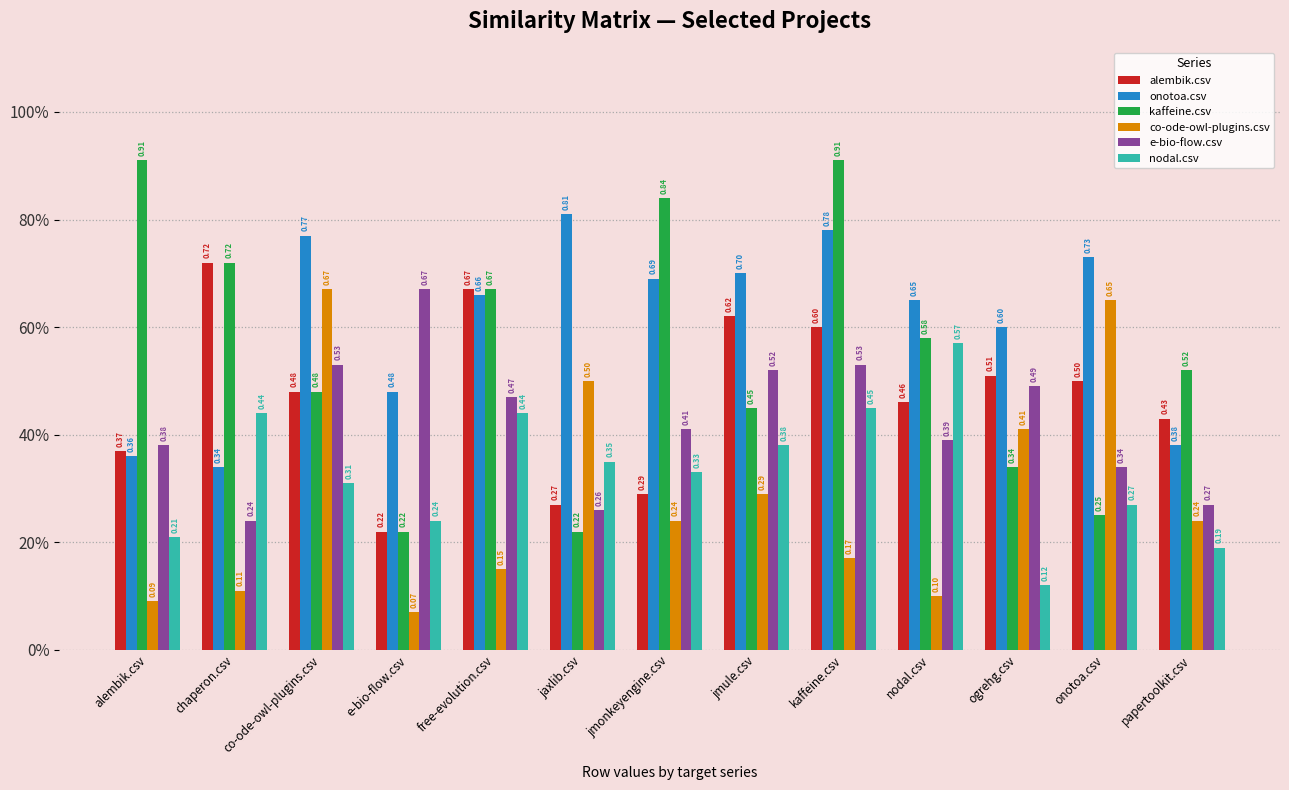

Reading left to right, what are all the values shown in this chart?

alembik.csv: 0.4	0.7	0.5	0.2	0.7	0.3	0.3	0.6	0.6	0.5	0.5	0.5	0.4
onotoa.csv: 0.4	0.3	0.8	0.5	0.7	0.8	0.7	0.7	0.8	0.7	0.6	0.7	0.4
kaffeine.csv: 0.9	0.7	0.5	0.2	0.7	0.2	0.8	0.5	0.9	0.6	0.3	0.2	0.5
co-ode-owl-plugins.csv: 0.1	0.1	0.7	0.1	0.1	0.5	0.2	0.3	0.2	0.1	0.4	0.7	0.2
e-bio-flow.csv: 0.4	0.2	0.5	0.7	0.5	0.3	0.4	0.5	0.5	0.4	0.5	0.3	0.3
nodal.csv: 0.2	0.4	0.3	0.2	0.4	0.3	0.3	0.4	0.5	0.6	0.1	0.3	0.2